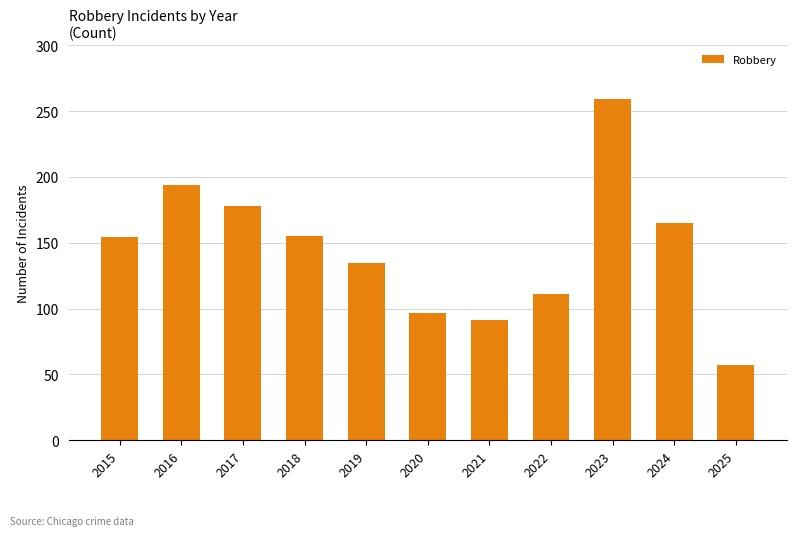

What is the value of the 10th bar from the left?

165